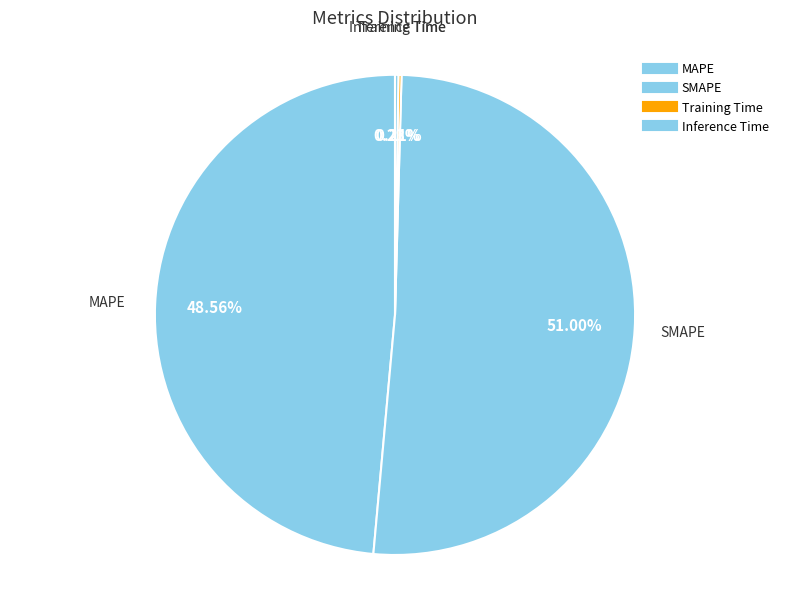

To the nearest percent, what is the average slice percentage?

25%